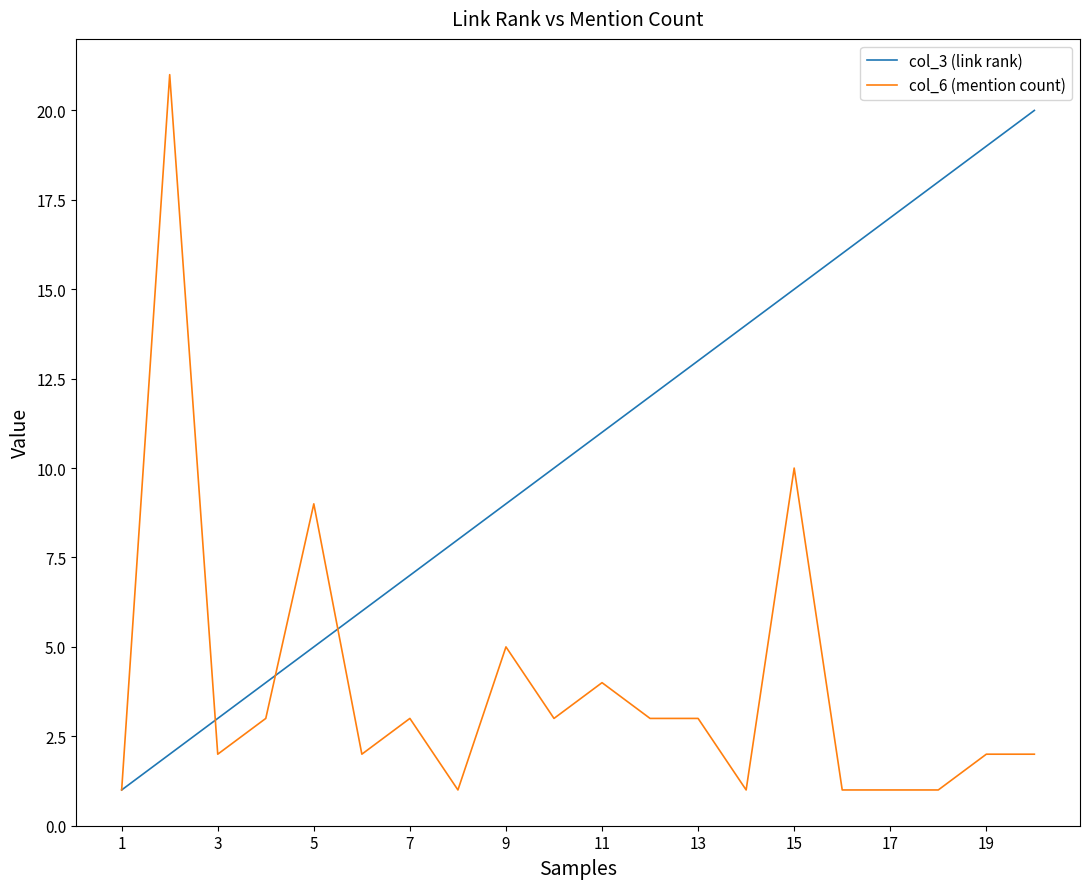

What is the greatest value displayed?

21